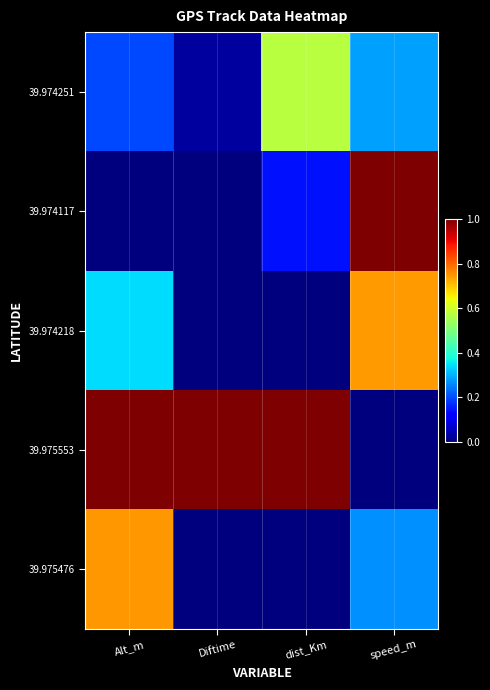

Rank the series at Diftime from highest to lowest value.

39.975553, 39.974251, 39.975476, 39.974117, 39.974218